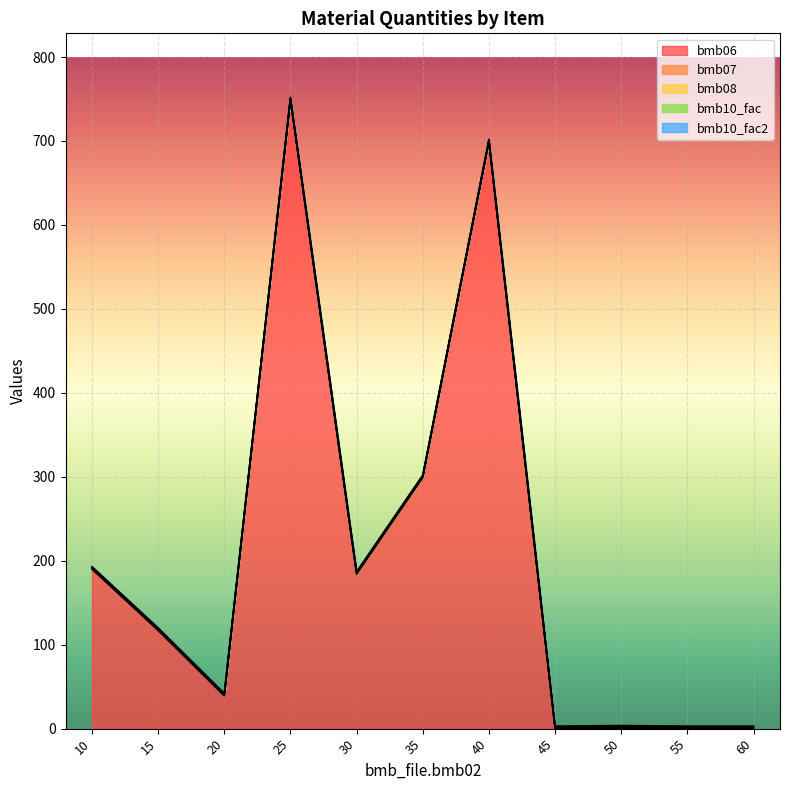

What is the average value of the bmb10_fac series?

1.0